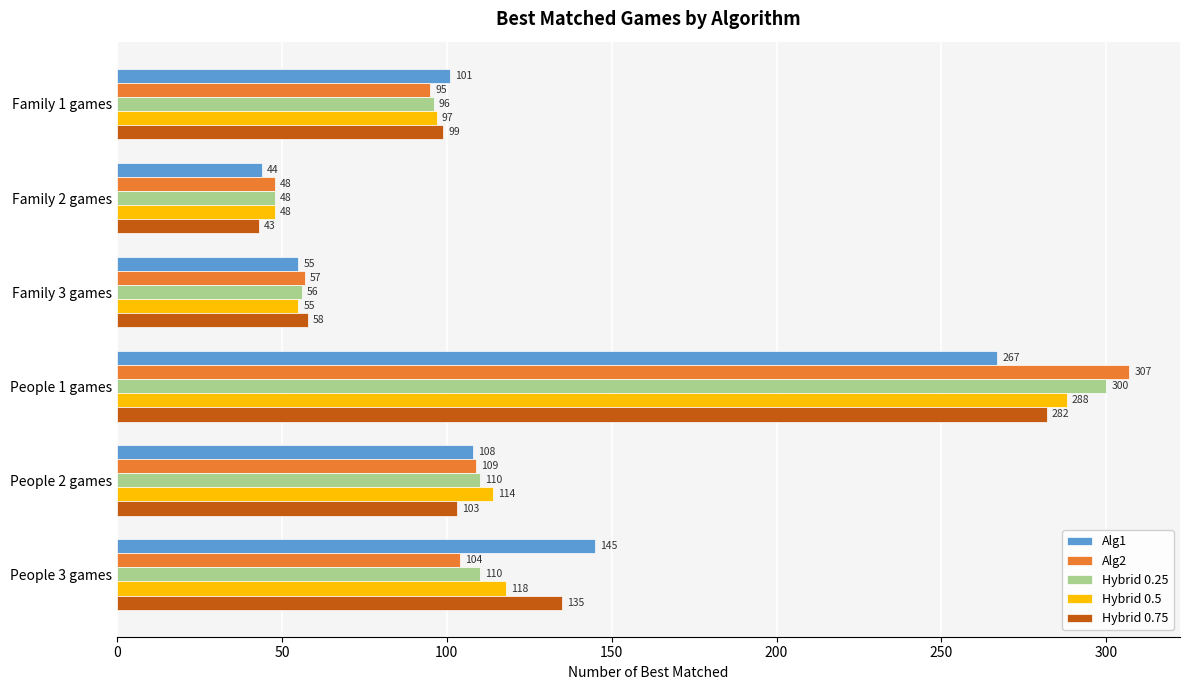

Is the value of Alg2 at People 2 games greater than the value of Alg1 at People 3 games?

No